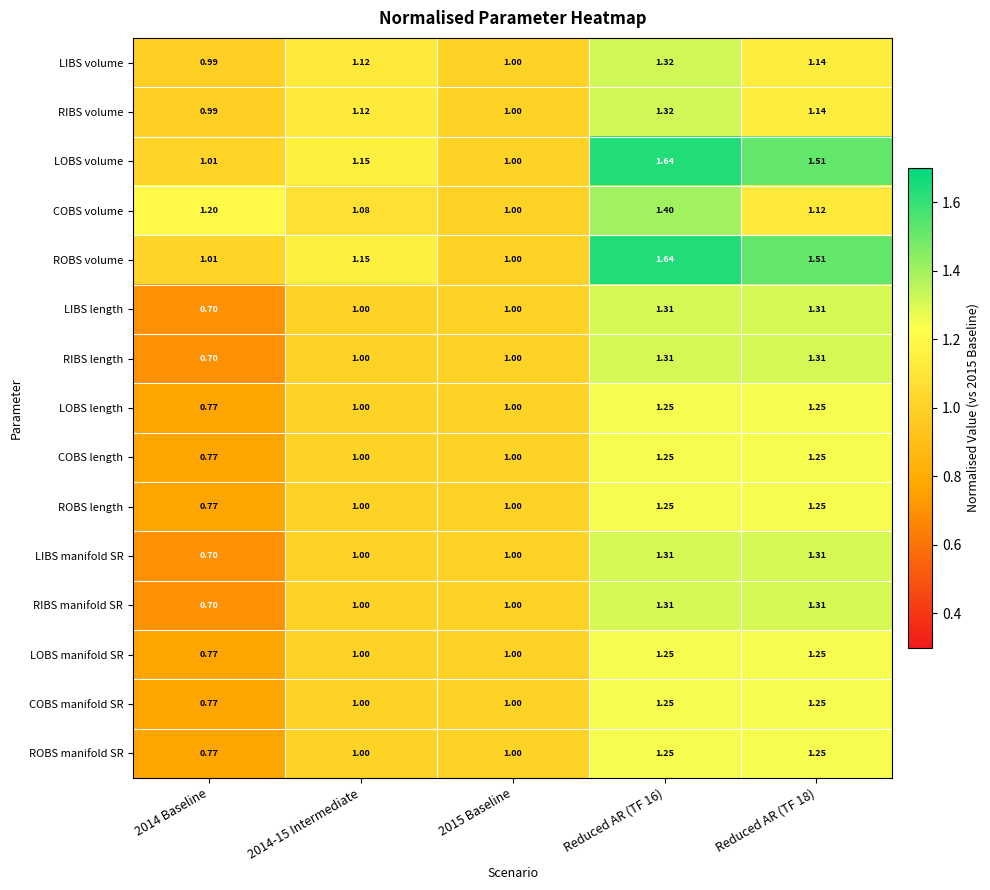

Is the value of LOBS volume at Reduced AR (TF 16) greater than the value of RIBS volume at 2014-15 Intermediate?

Yes